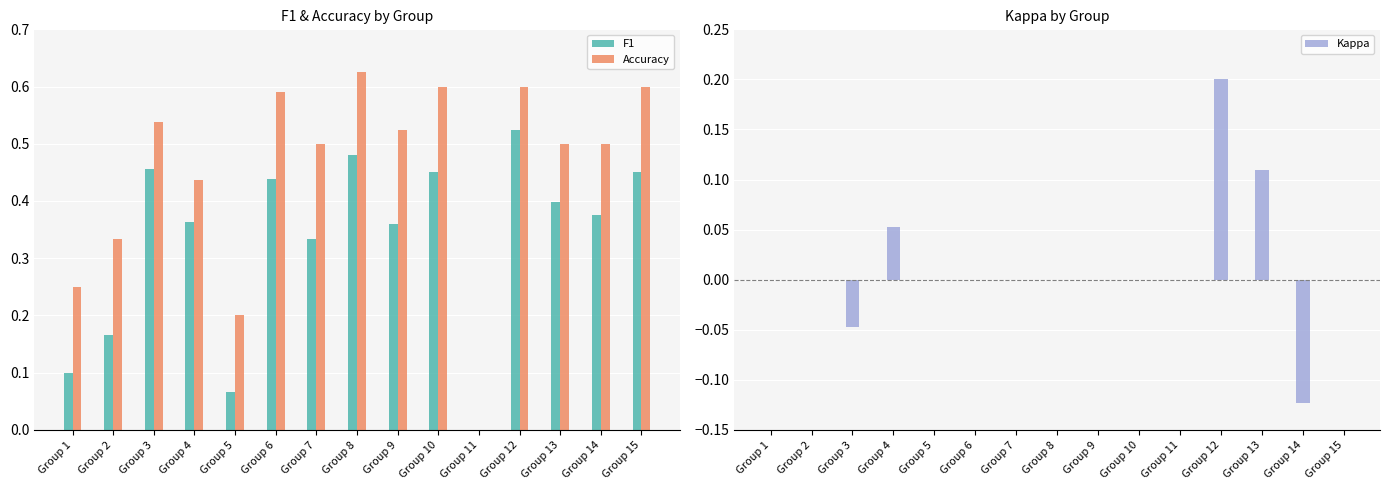

What is the value of the Accuracy bar at the 13th from the left?

0.5